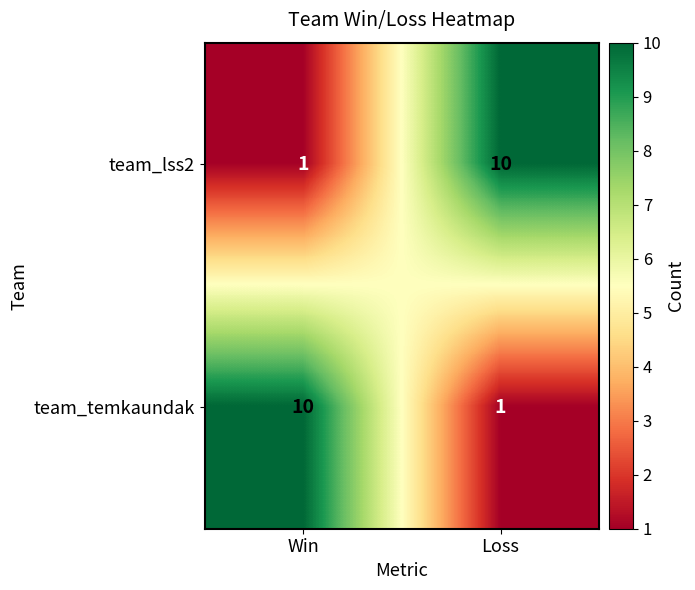

What is the greatest value displayed?

10